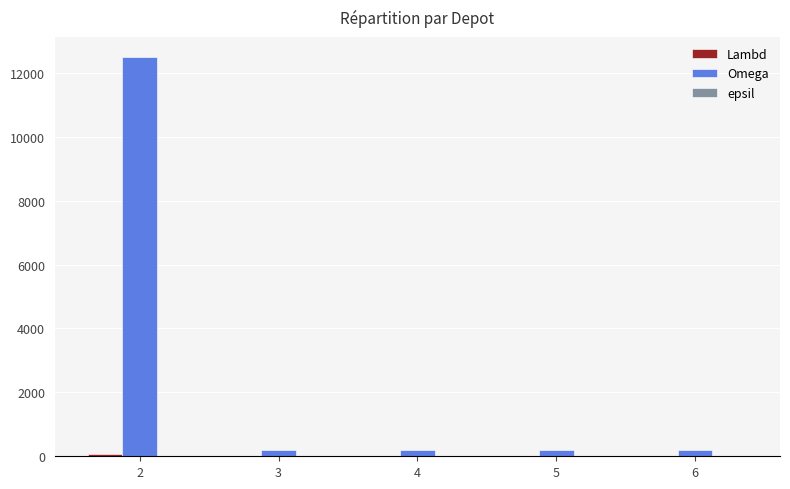

What is the maximum value shown in the chart?

12500